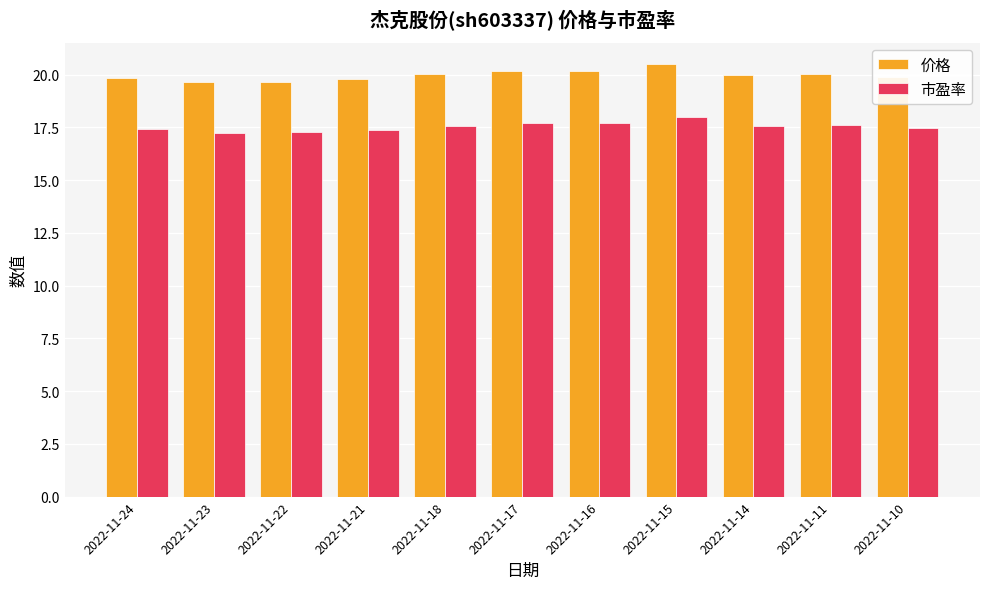

What is the highest value of the 市盈率 series?

18.0